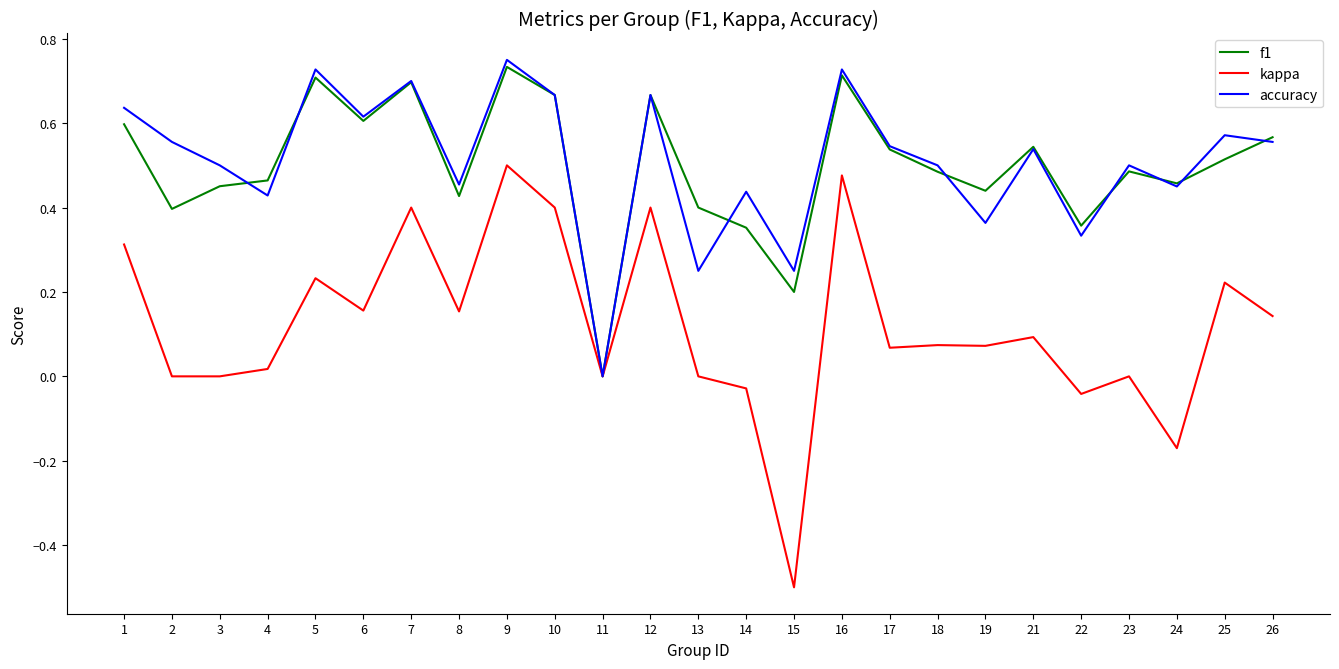

What are all the series names shown in the legend?

f1, kappa, accuracy